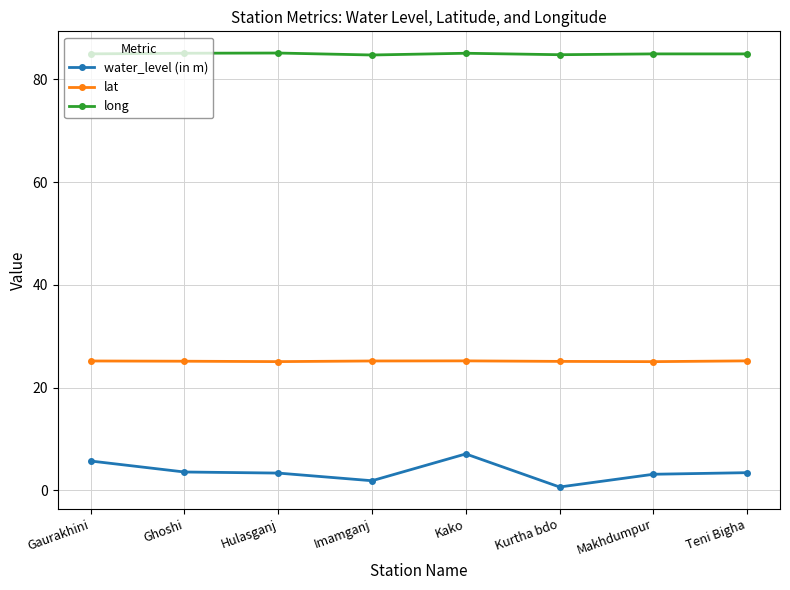

What is the difference between the highest and lowest values at Gaurakhini?

79.2